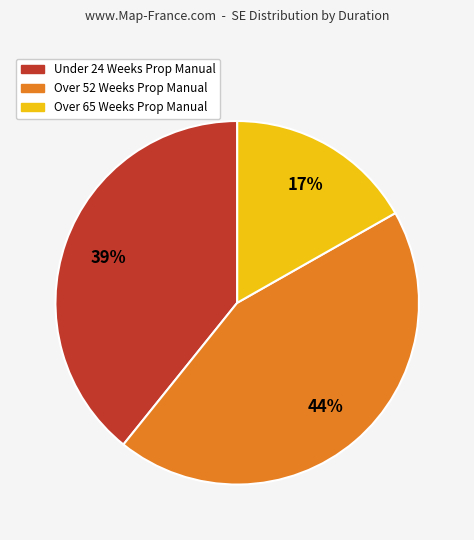

Count the number of slices in the pie.

3